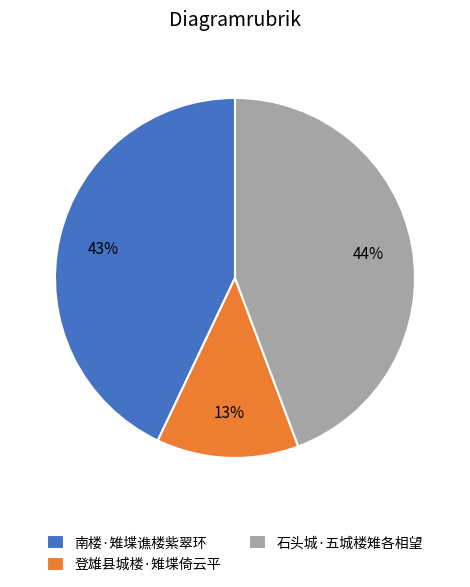

Is it true that 南楼·雉堞谯楼紫翠环 is 43% of the pie?

True